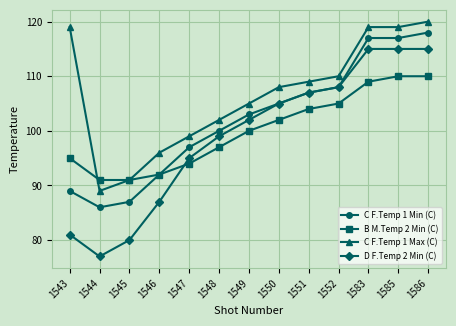

Which series has the largest range (max minus min)?

D F.Temp 2 Min (C)